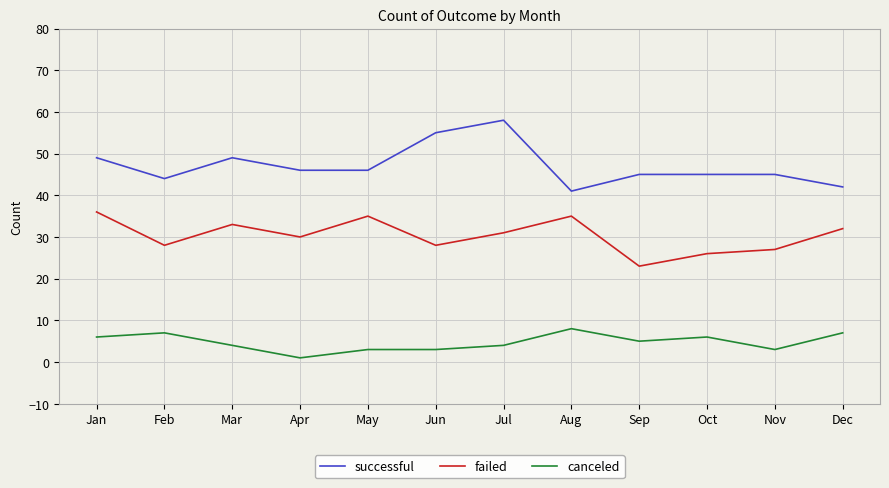

Read the failed value at Sep, to the nearest 10.

20